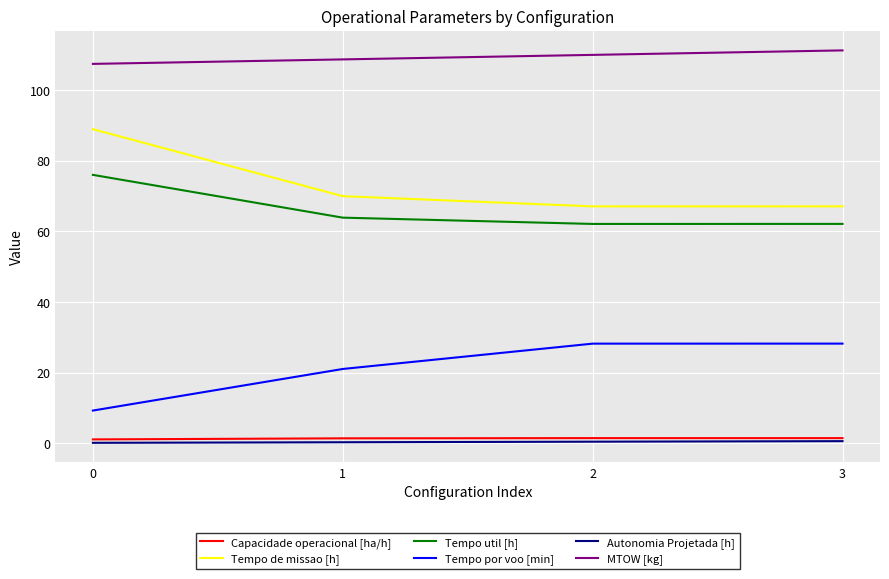

What is the difference between the maximum and second lowest values in the Tempo util [h] series?

13.9